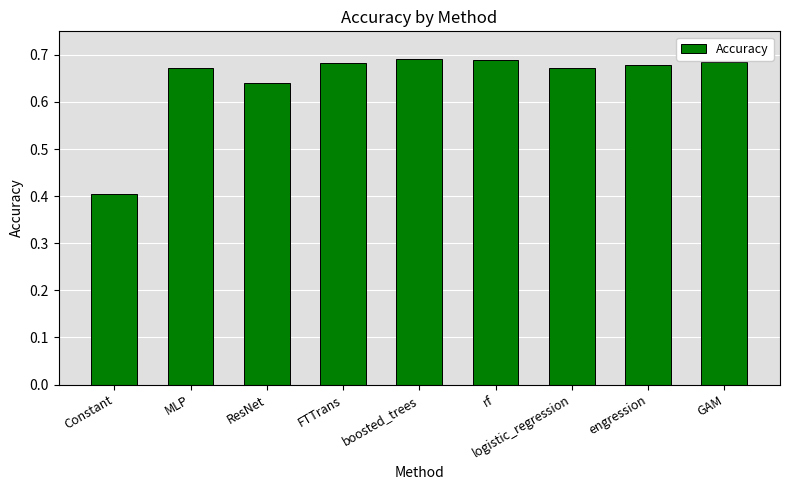

What is the label of the 8th bar from the right?

MLP